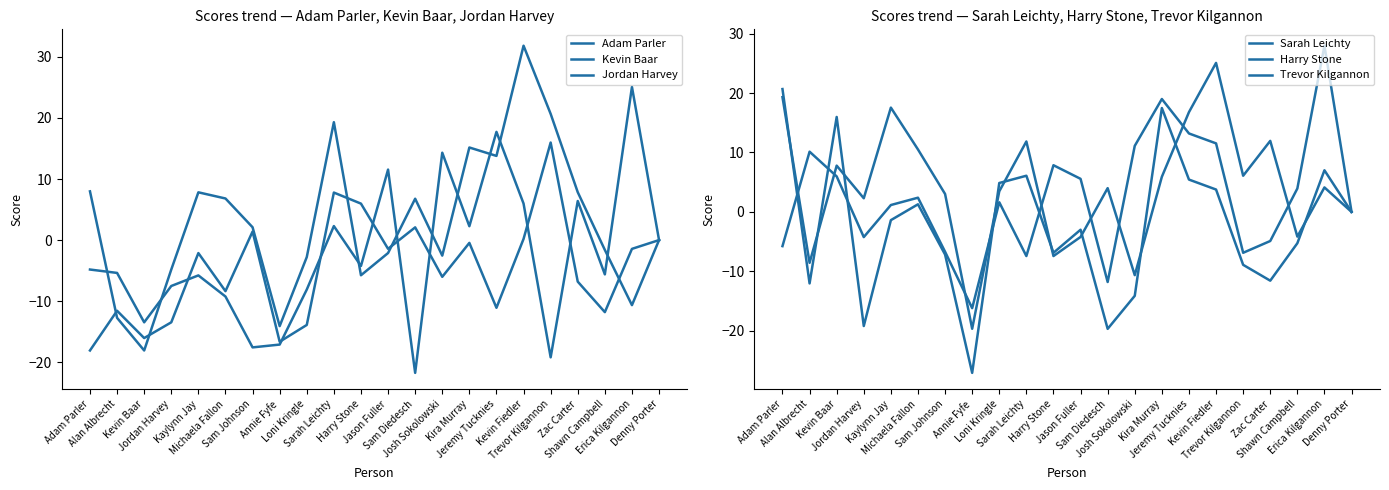

True or false: Jordan Harvey has more than 2 points higher than both neighbors.

True